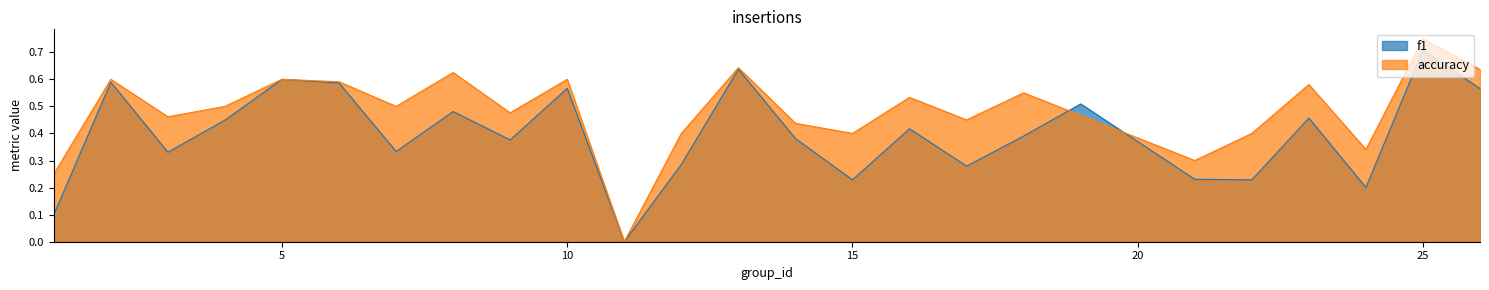

Which series has the widest spread of values?

accuracy